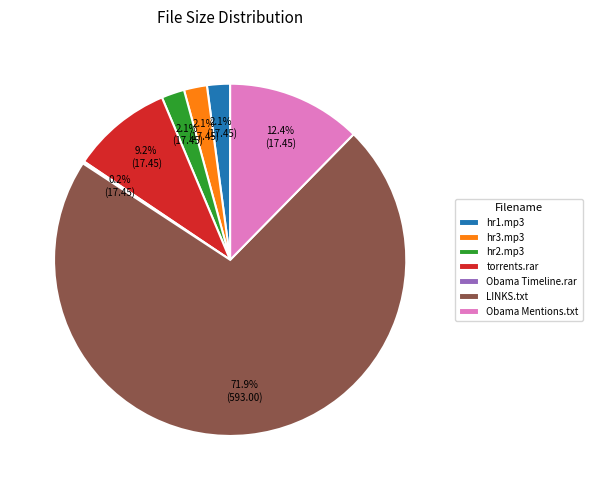

What is the largest slice in the pie chart?

LINKS.txt